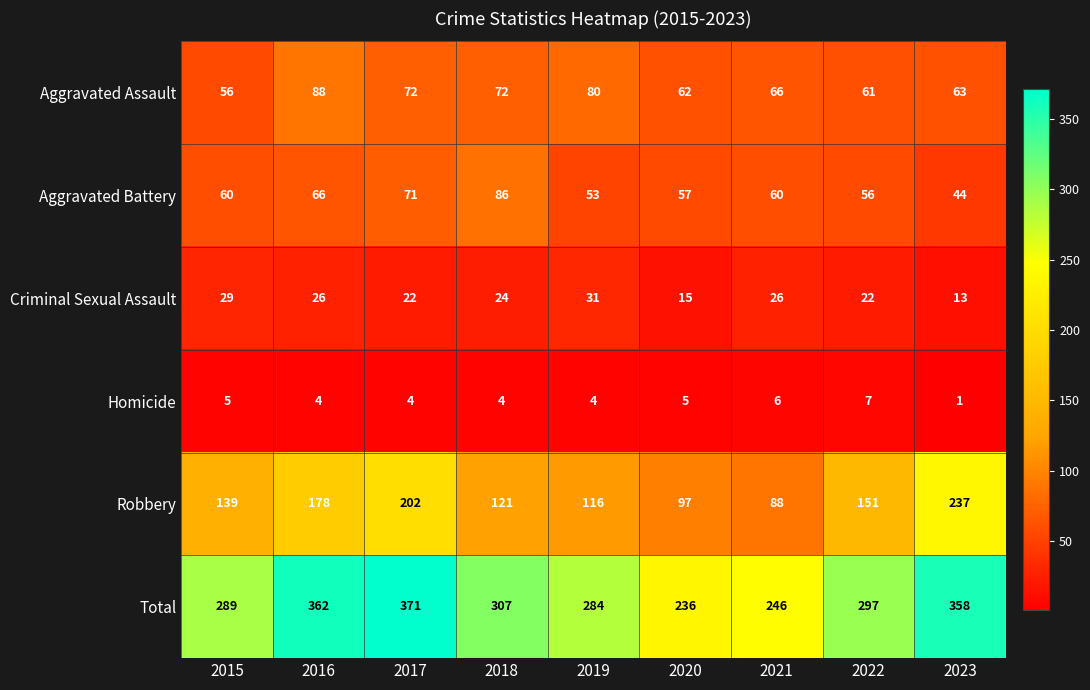

List the series in order of their peak value, lowest first.

Homicide, Criminal Sexual Assault, Aggravated Battery, Aggravated Assault, Robbery, Total